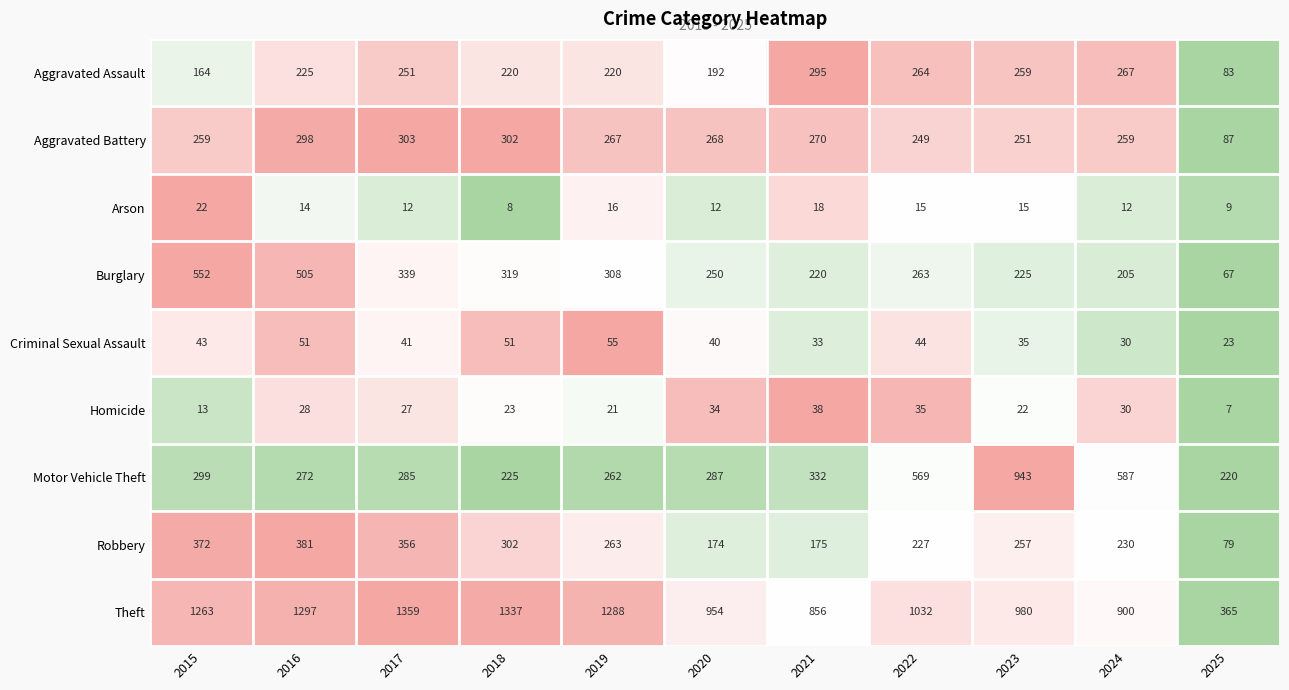

What is the spread (max minus min) of values at 2024?

888